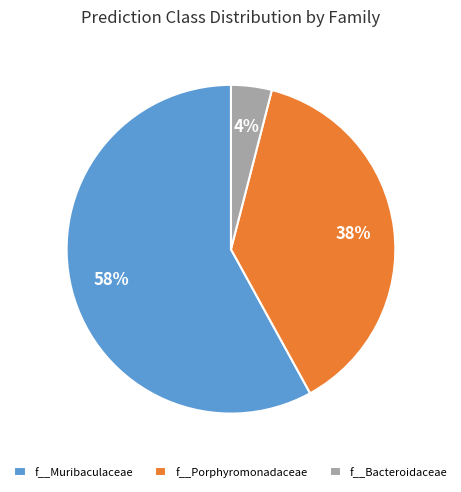

To the nearest percent, what is the difference between the largest and smallest slice percentages?

54%